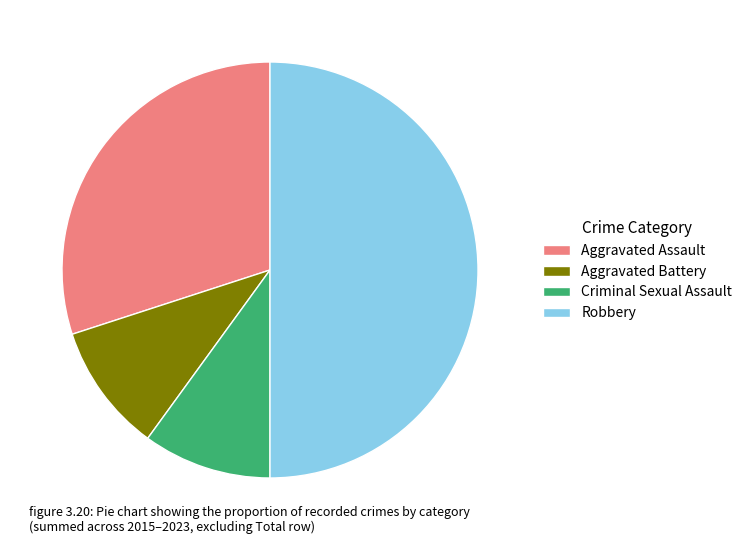

Does Aggravated Assault account for over 50% of the chart?

No